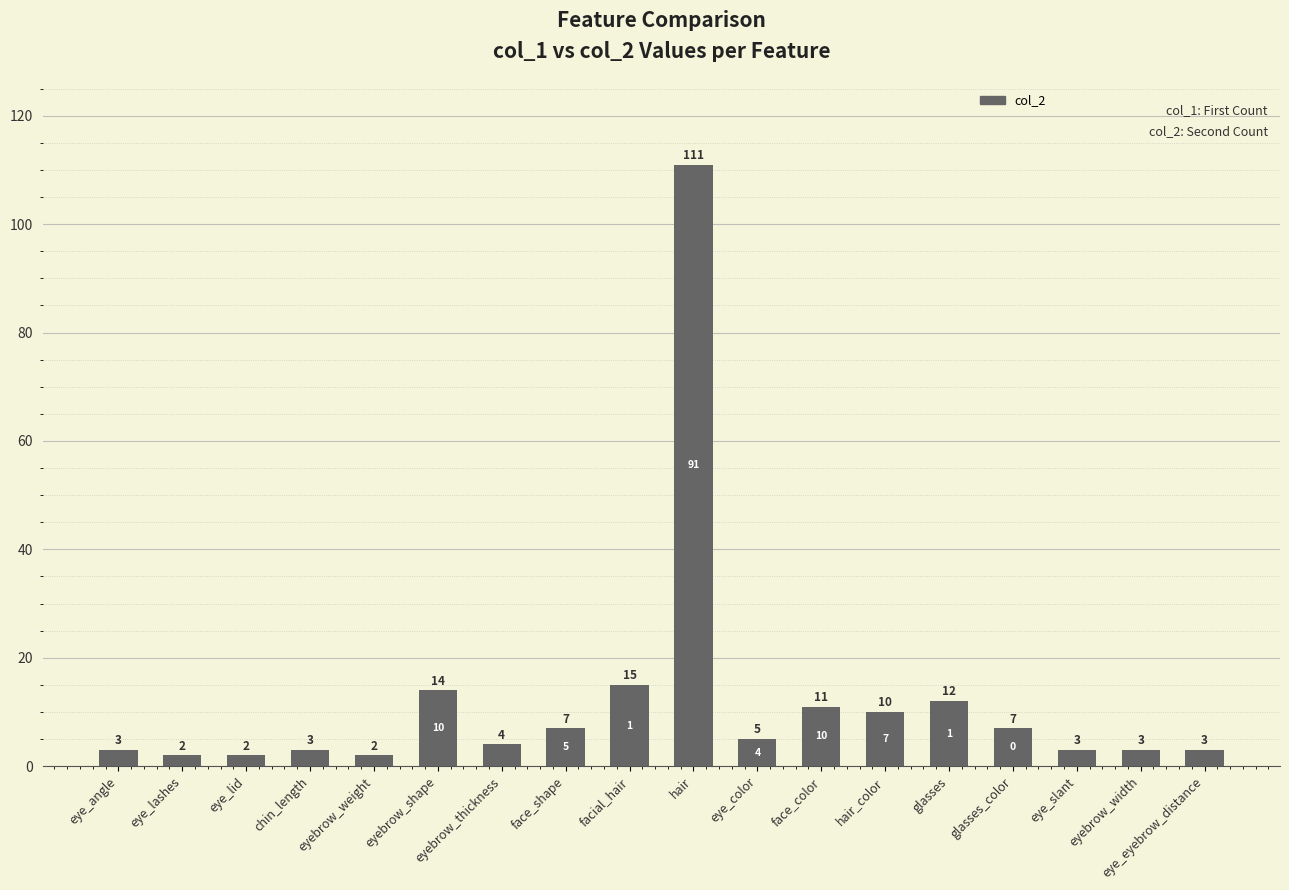

Which has a higher value, eyebrow_thickness or eye_color?

eye_color